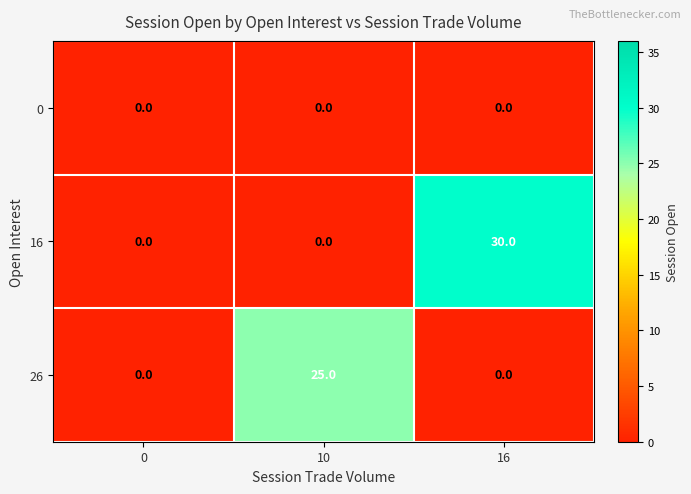

Which series has the largest total across all categories?

16